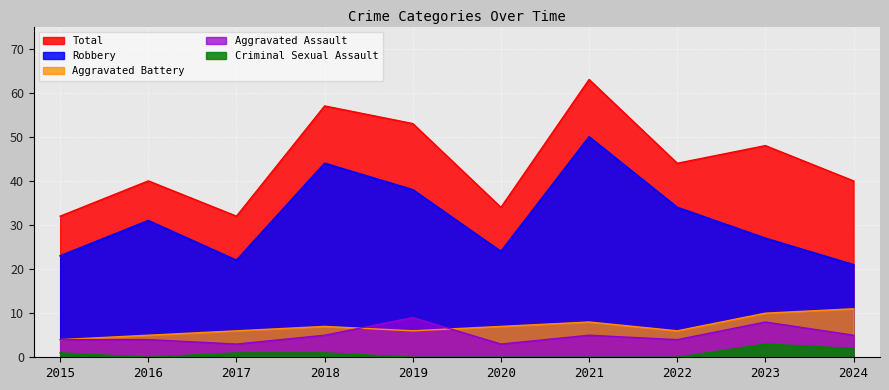

What is the difference between the highest and lowest values at 2021?

63